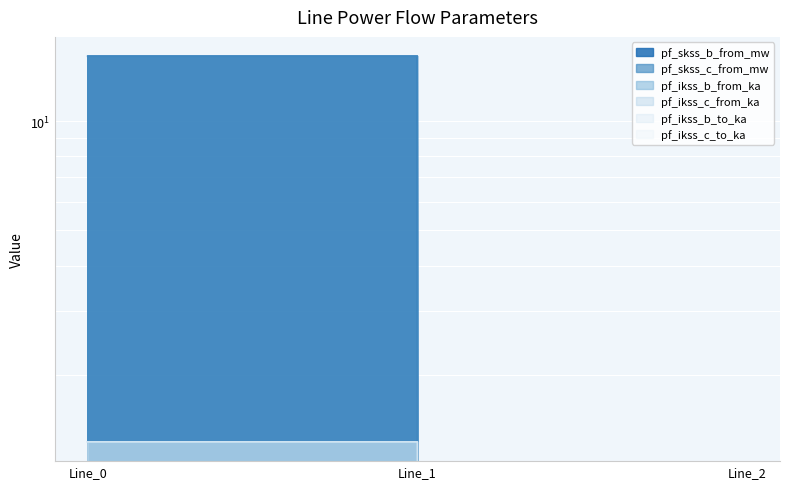

The pf_ikss_b_to_ka series shows 1.3 at Line_1. True or false?

True